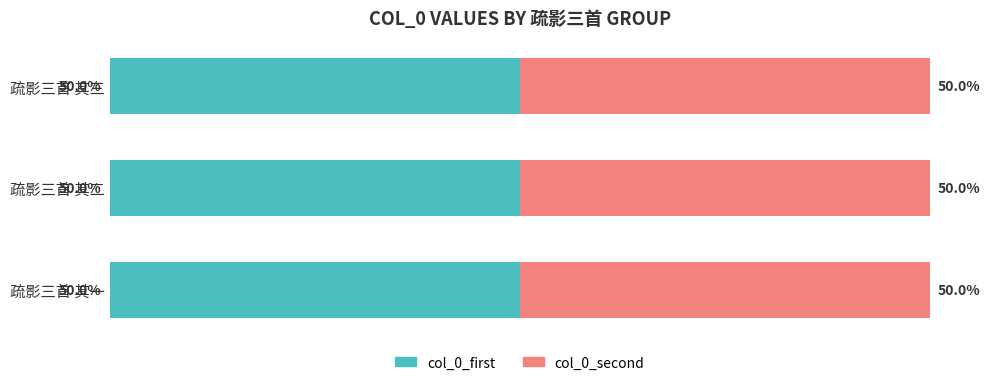

What are all the series names shown in the legend?

col_0_first, col_0_second